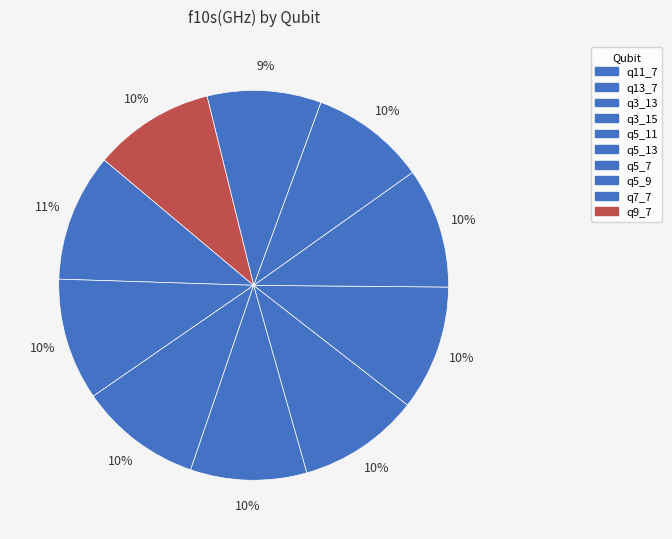

Does q3_13 account for over 50% of the chart?

No